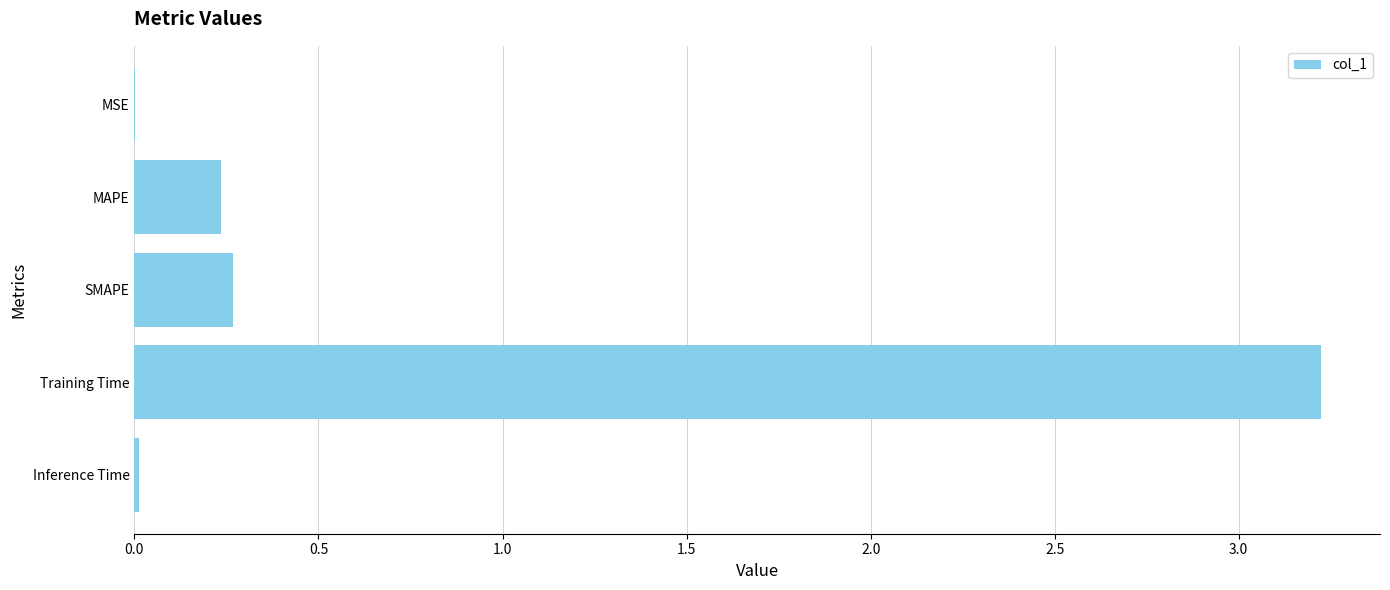

What is the maximum value shown in the chart?

3.2